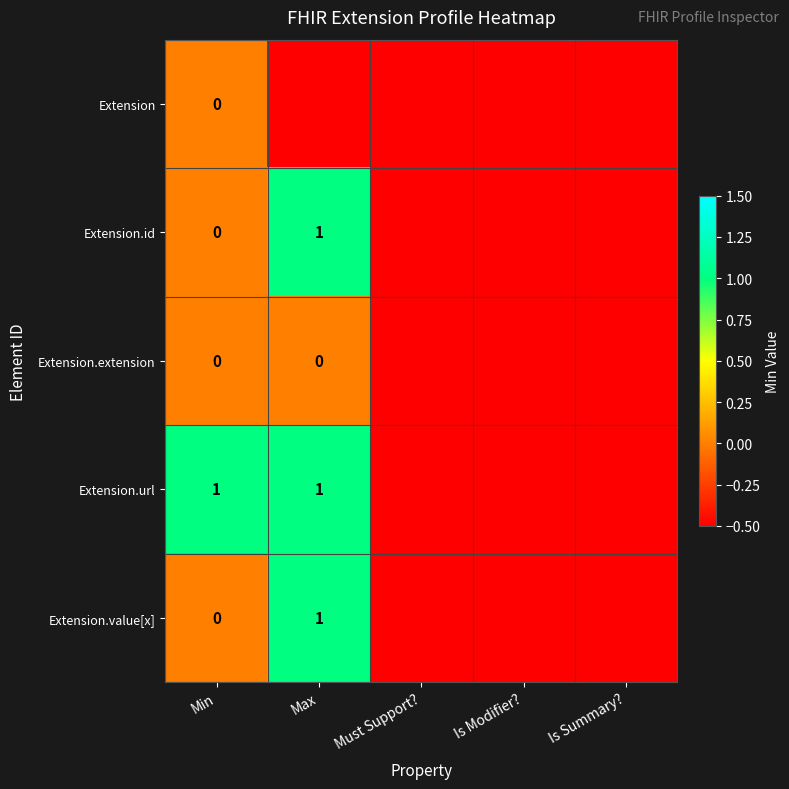

What is the minimum value shown in the chart?

-0.5